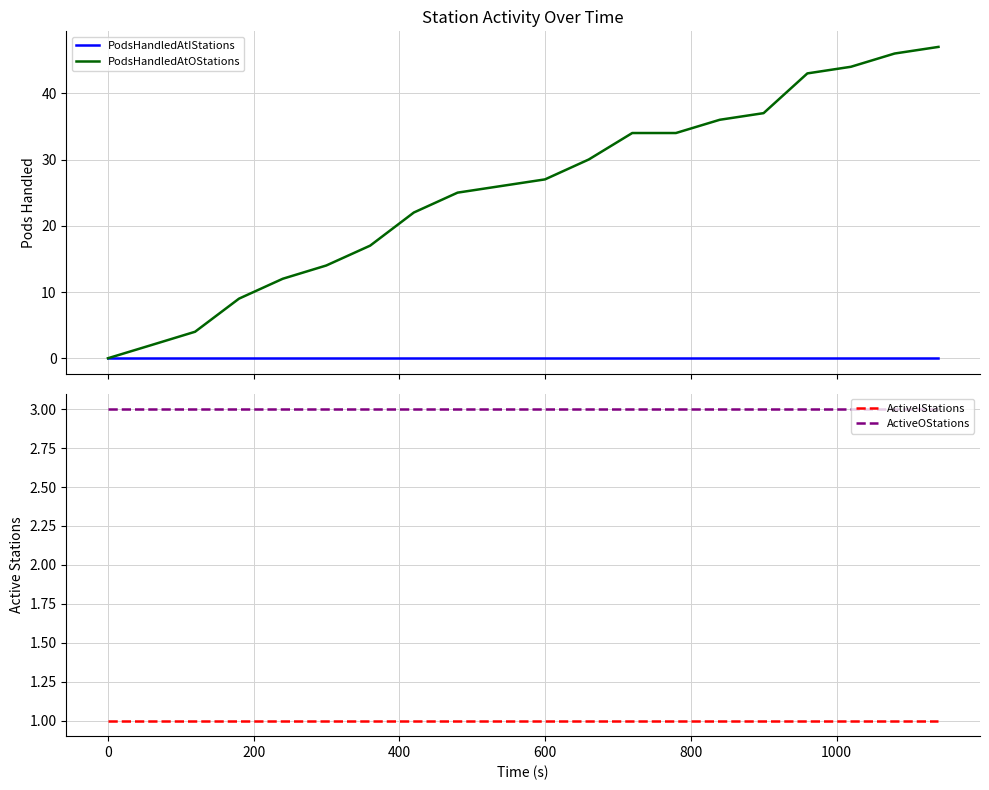

What is the greatest value displayed?

47